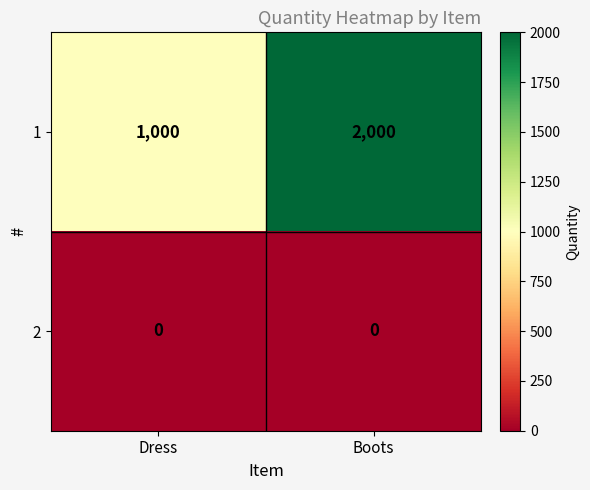

Which series has the largest range (max minus min)?

1